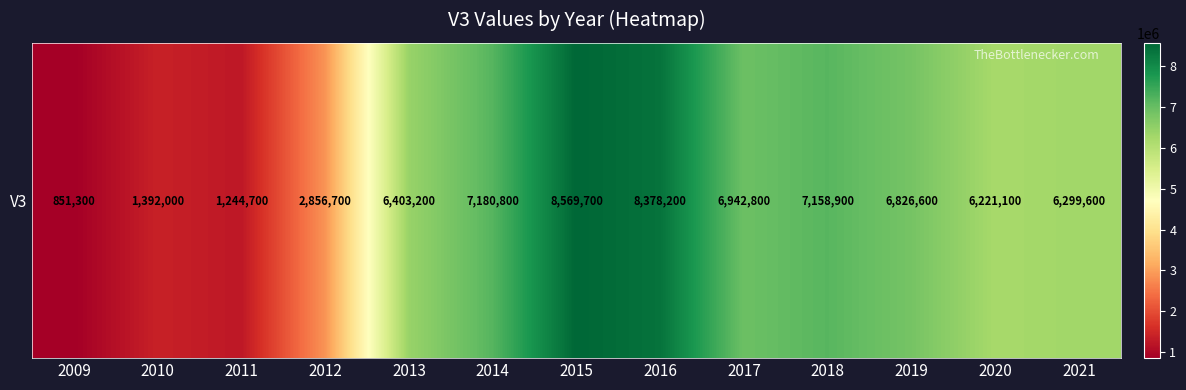

What is the ratio of the value at 2012 to the value at 2009?

3.4